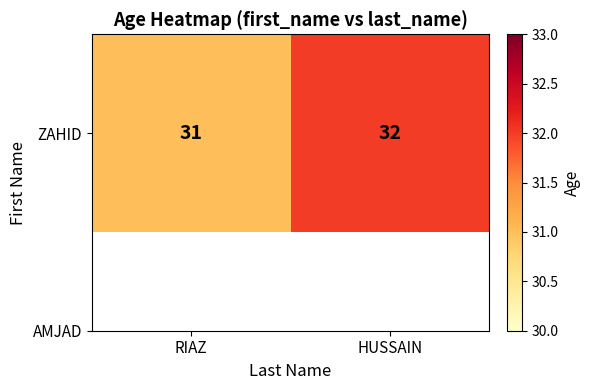

List the labels in order of value, largest first.

HUSSAIN, RIAZ